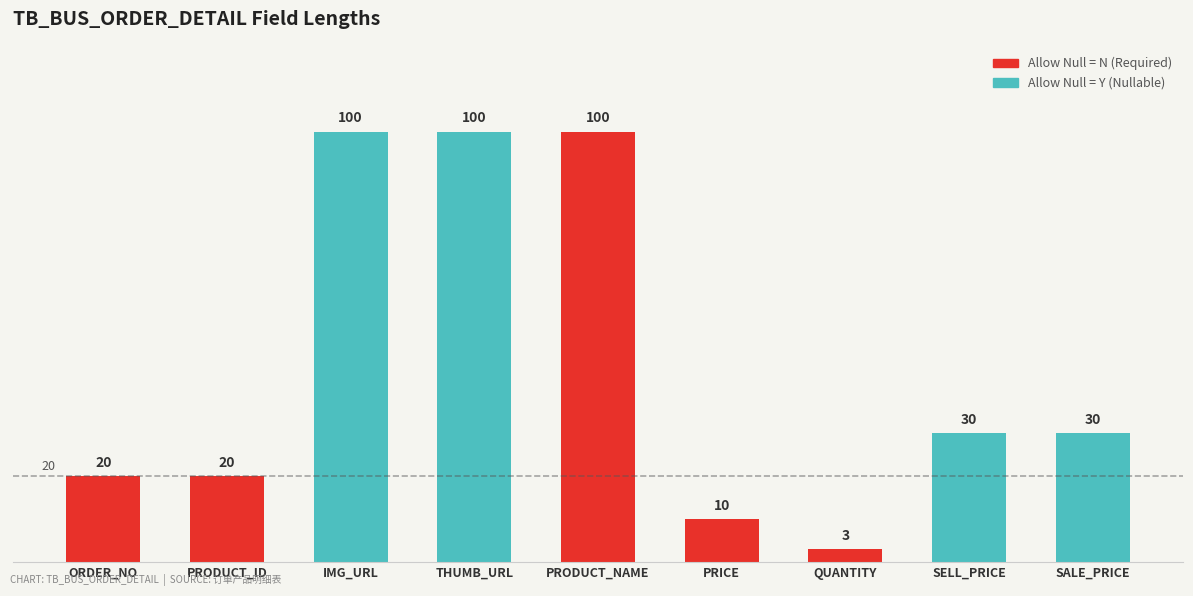

What is the label of the 8th bar from the right?

PRODUCT_ID